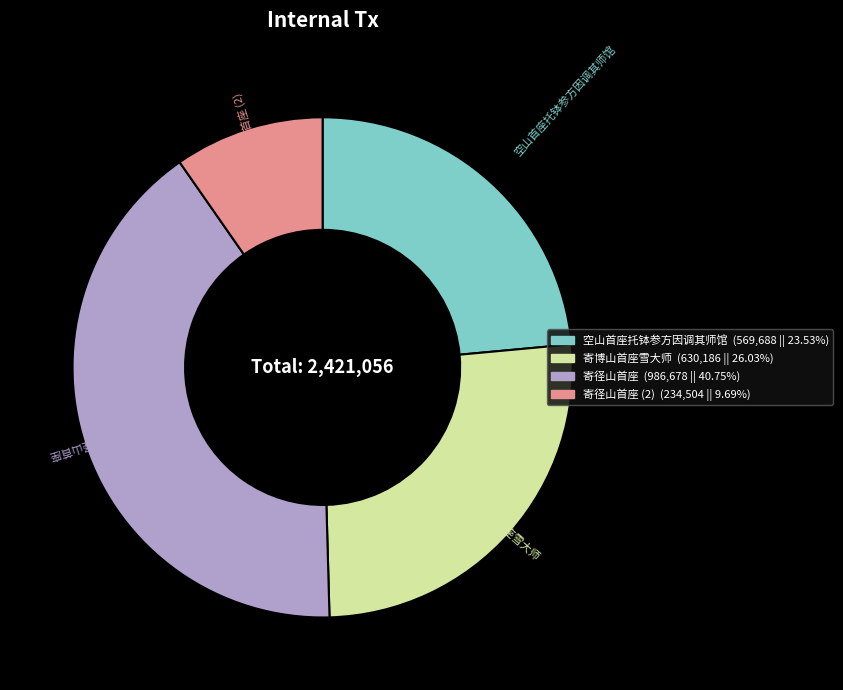

Is there a majority slice in this chart?

No